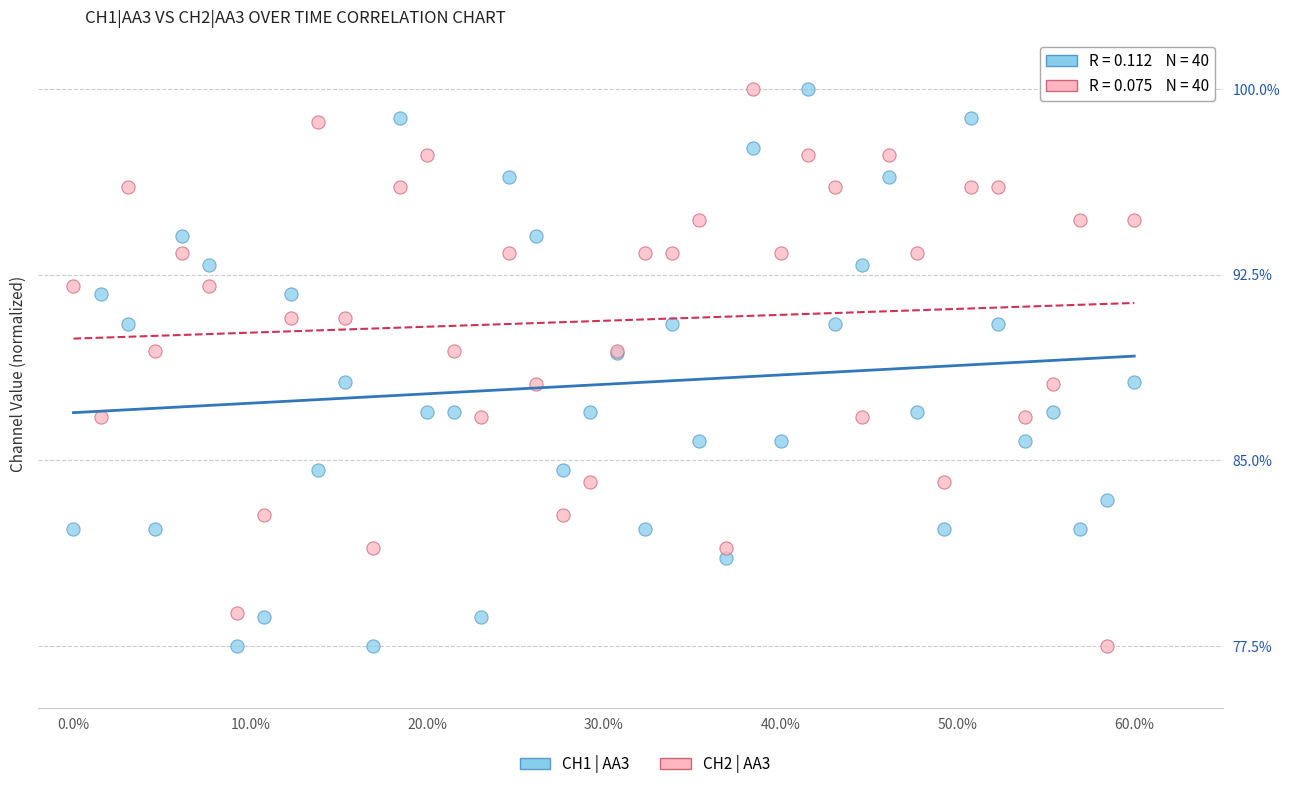

What is the X range (max minus min) for the scatter plot?

60.0